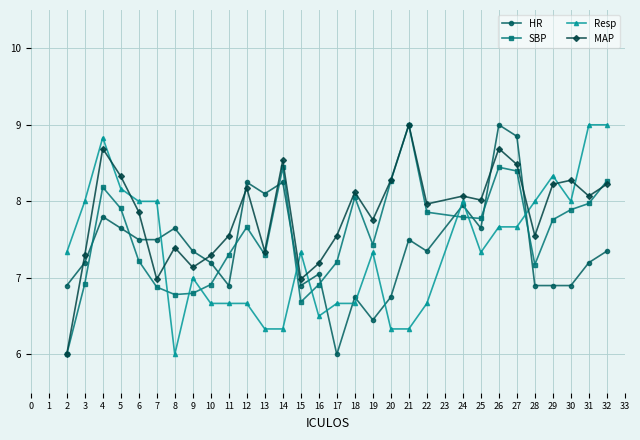

At 10, list the series in order from largest to smallest.

MAP, HR, SBP, Resp